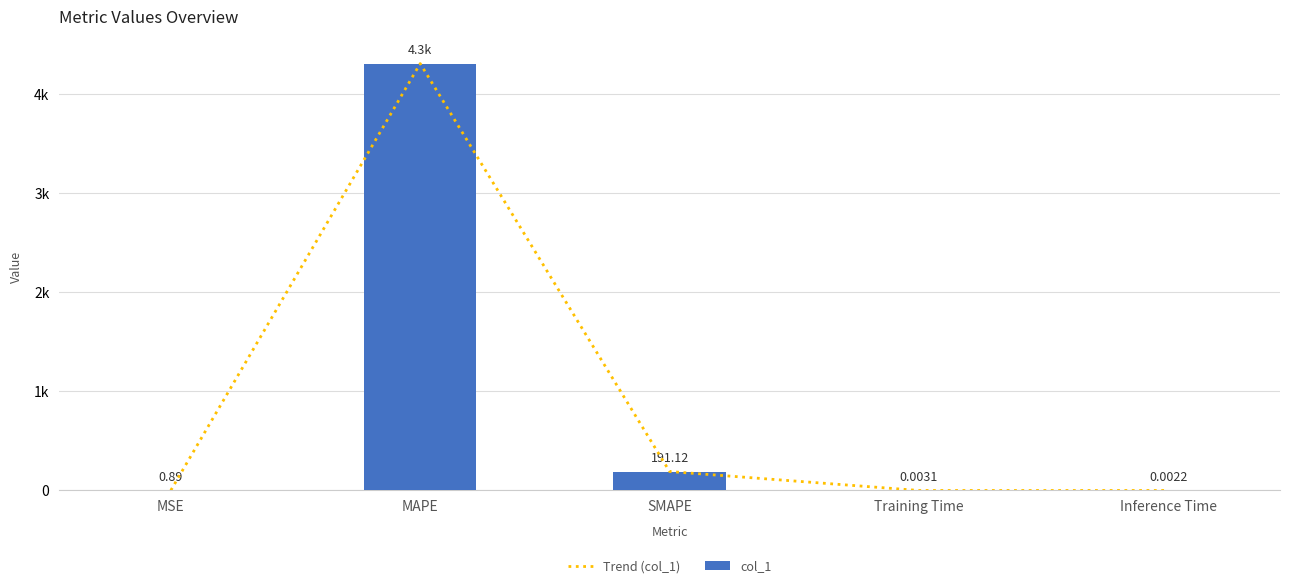

The value of col_1 at MSE is 0.9. True or false?

True